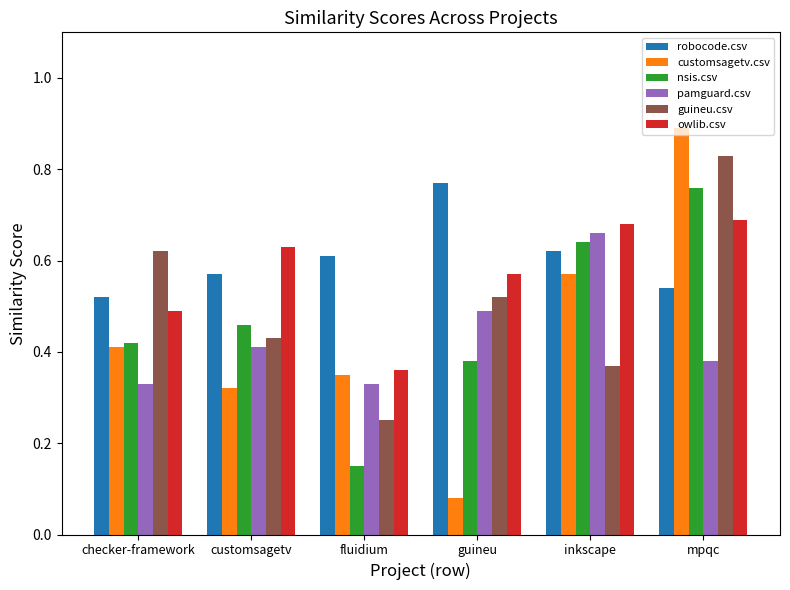

Does the chart contain any negative values?

No